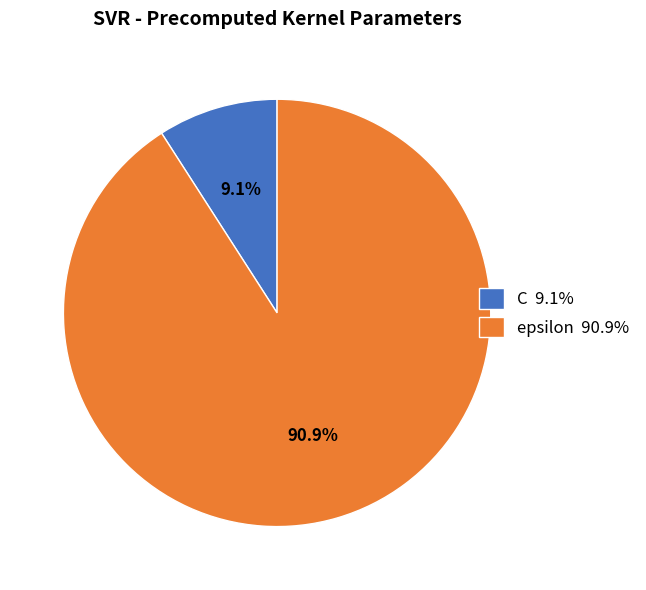

What percentage do C and epsilon together represent?

100.0%